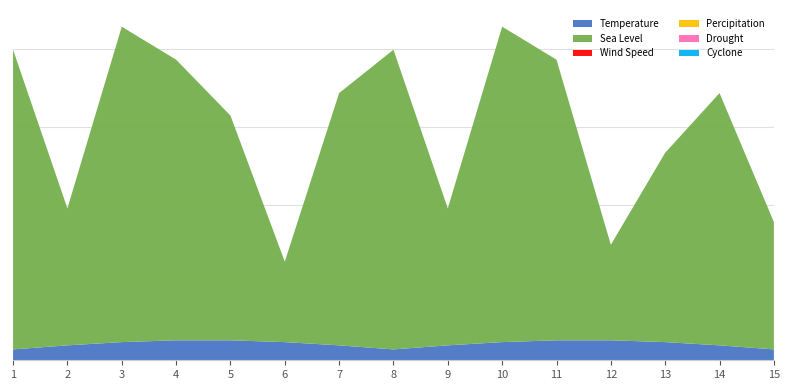

Reading right to left, what are all the values shown in this chart?

Temperature: 15=0.1	14=0.1	13=0.1	12=0.1	11=0.1	10=0.1	9=0.1	8=0.1	7=0.1	6=0.1	5=0.1	4=0.1	3=0.1	2=0.1	1=0.1
Sea Level: 15=0.2	14=0.4	13=0.4	12=0.2	11=0.4	10=0.4	9=0.2	8=0.4	7=0.4	6=0.2	5=0.4	4=0.4	3=0.4	2=0.2	1=0.4
Wind Speed: 15=0.0	14=0.0	13=0.0	12=0.0	11=0.0	10=0.0	9=0.0	8=0.0	7=0.0	6=0.0	5=0.0	4=0.0	3=0.0	2=0.0	1=0.0
Percipitation: 15=0.0	14=0.0	13=0.0	12=0.0	11=0.0	10=0.0	9=0.0	8=0.0	7=0.0	6=0.0	5=0.0	4=0.0	3=0.0	2=0.0	1=0.0
Drought: 15=0.0	14=0.0	13=0.0	12=0.0	11=0.0	10=0.0	9=0.0	8=0.0	7=0.0	6=0.0	5=0.0	4=0.0	3=0.0	2=0.0	1=0.0
Cyclone: 15=0.0	14=0.0	13=0.0	12=0.0	11=0.0	10=0.0	9=0.0	8=0.0	7=0.0	6=0.0	5=0.0	4=0.0	3=0.0	2=0.0	1=0.0